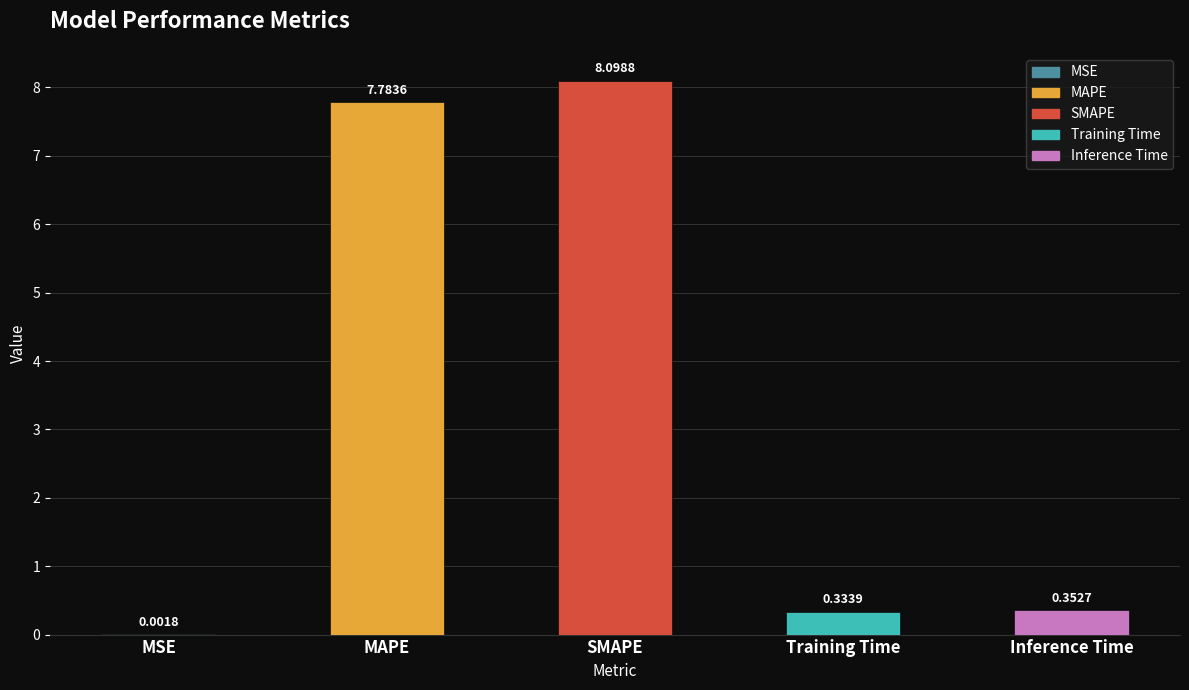

Does the chart contain stacked bars?

No